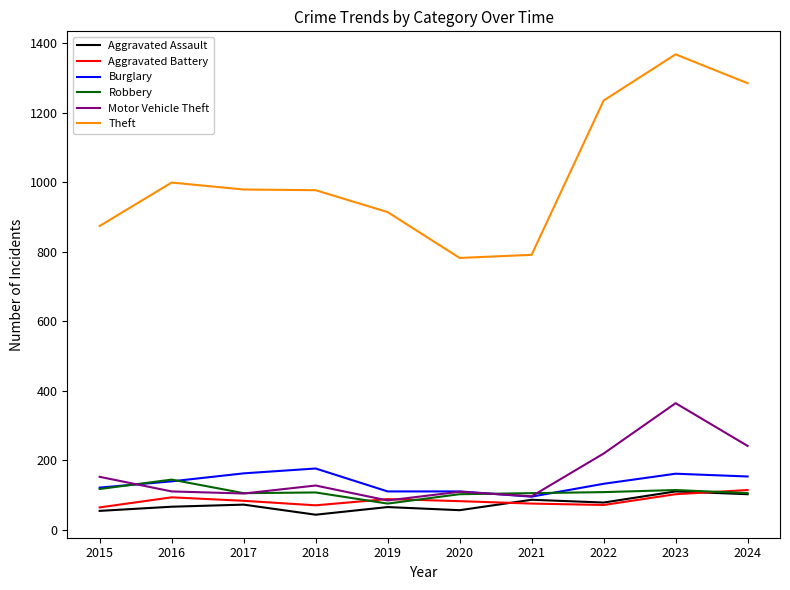

What is the maximum value for Aggravated Assault?

110